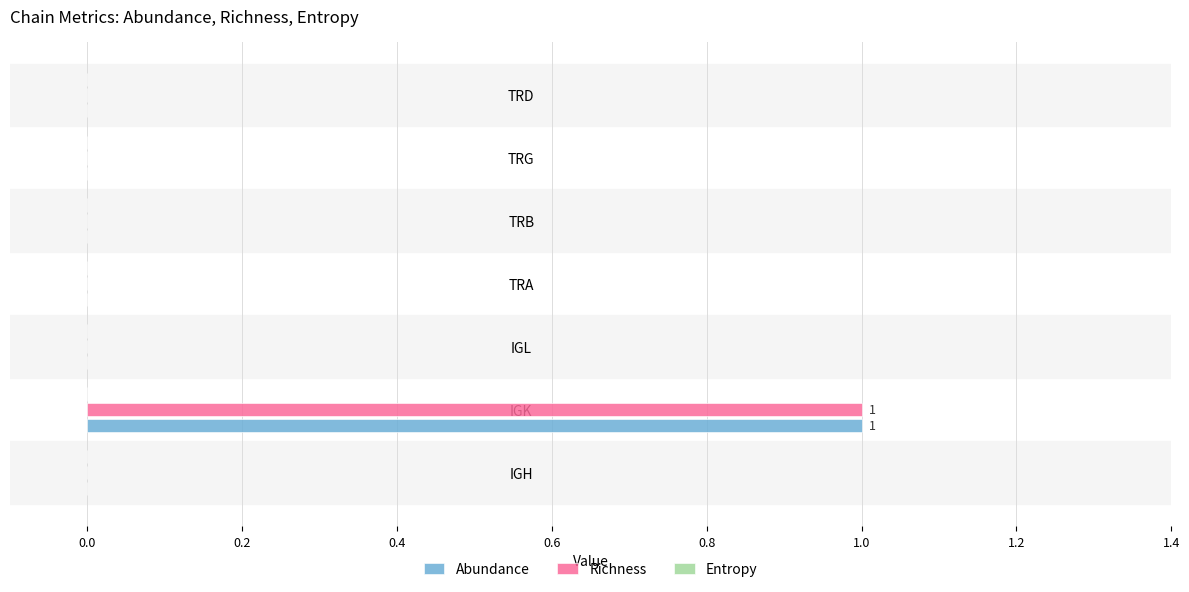

Is it true that Richness equals 0 at TRA?

True